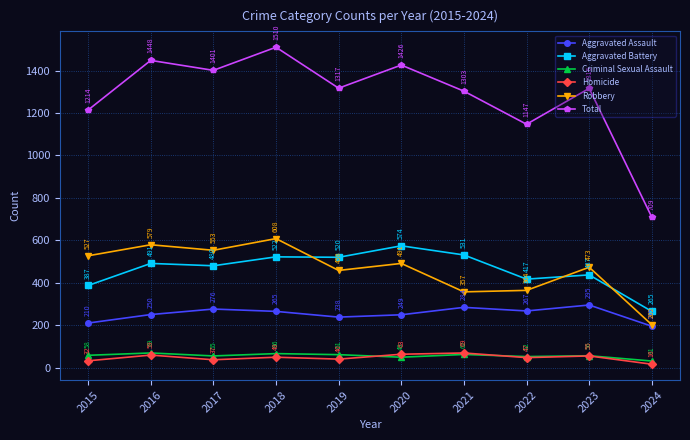

What is the lowest value of the Criminal Sexual Assault series?

31